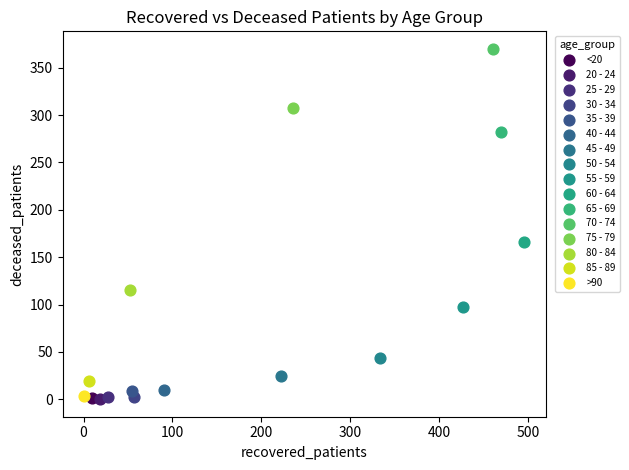

What are all the series names shown in the legend?

<20, 20 - 24, 25 - 29, 30 - 34, 35 - 39, 40 - 44, 45 - 49, 50 - 54, 55 - 59, 60 - 64, 65 - 69, 70 - 74, 75 - 79, 80 - 84, 85 - 89, >90